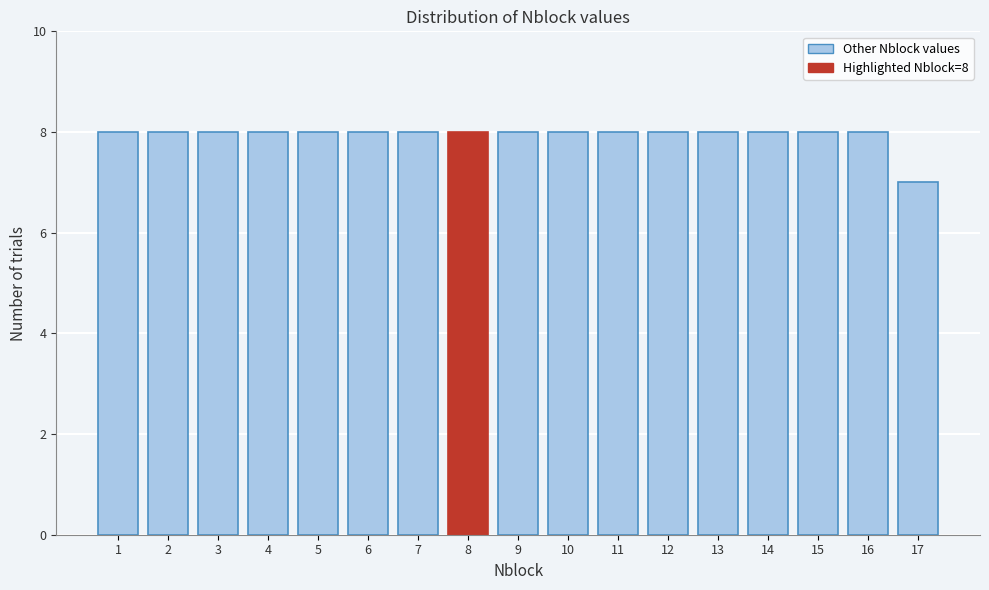

Reading right to left, extract all data points from this chart.

17=7	16=8	15=8	14=8	13=8	12=8	11=8	10=8	9=8	8=8	7=8	6=8	5=8	4=8	3=8	2=8	1=8